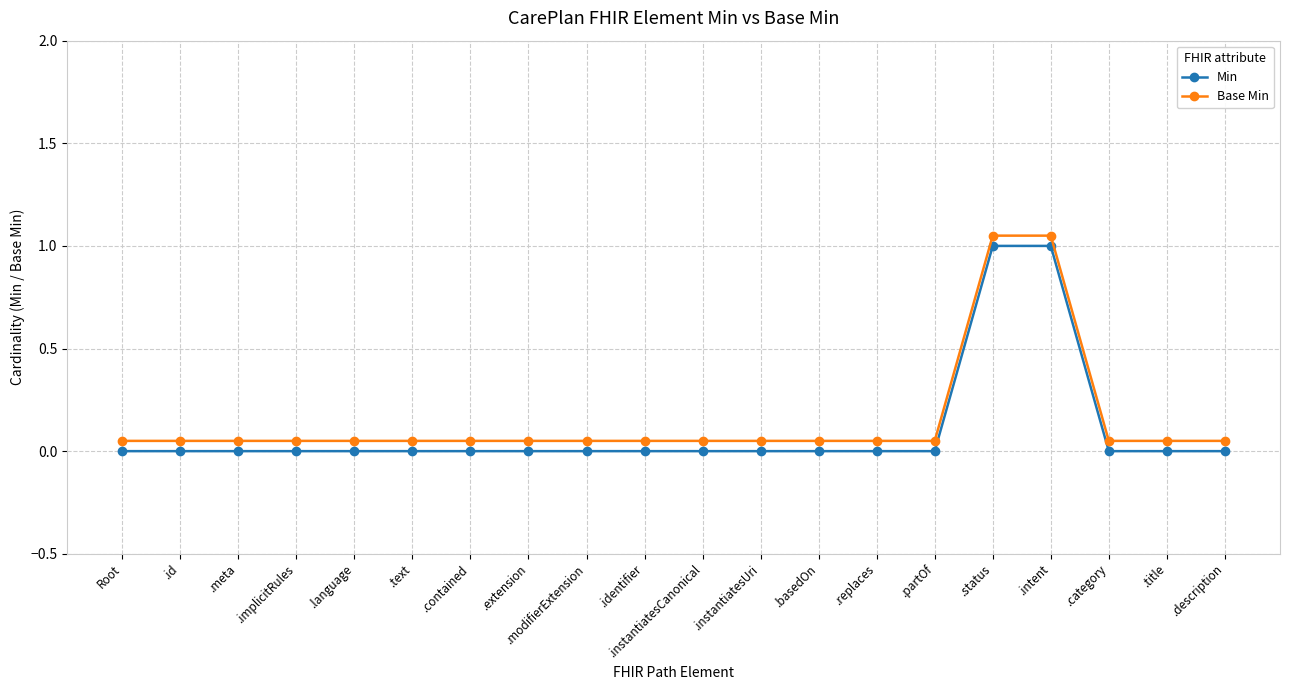

What is the label of the 7th point from the left?

.contained